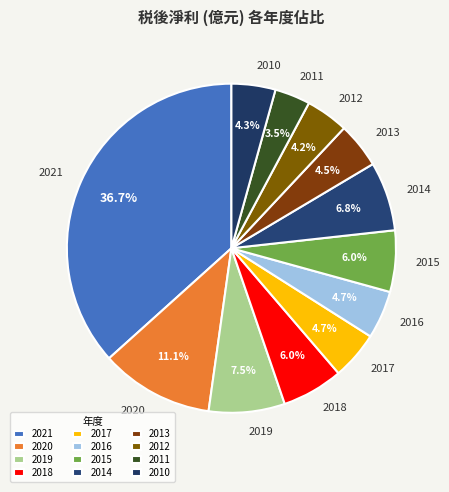

Which slice is the largest?

2021